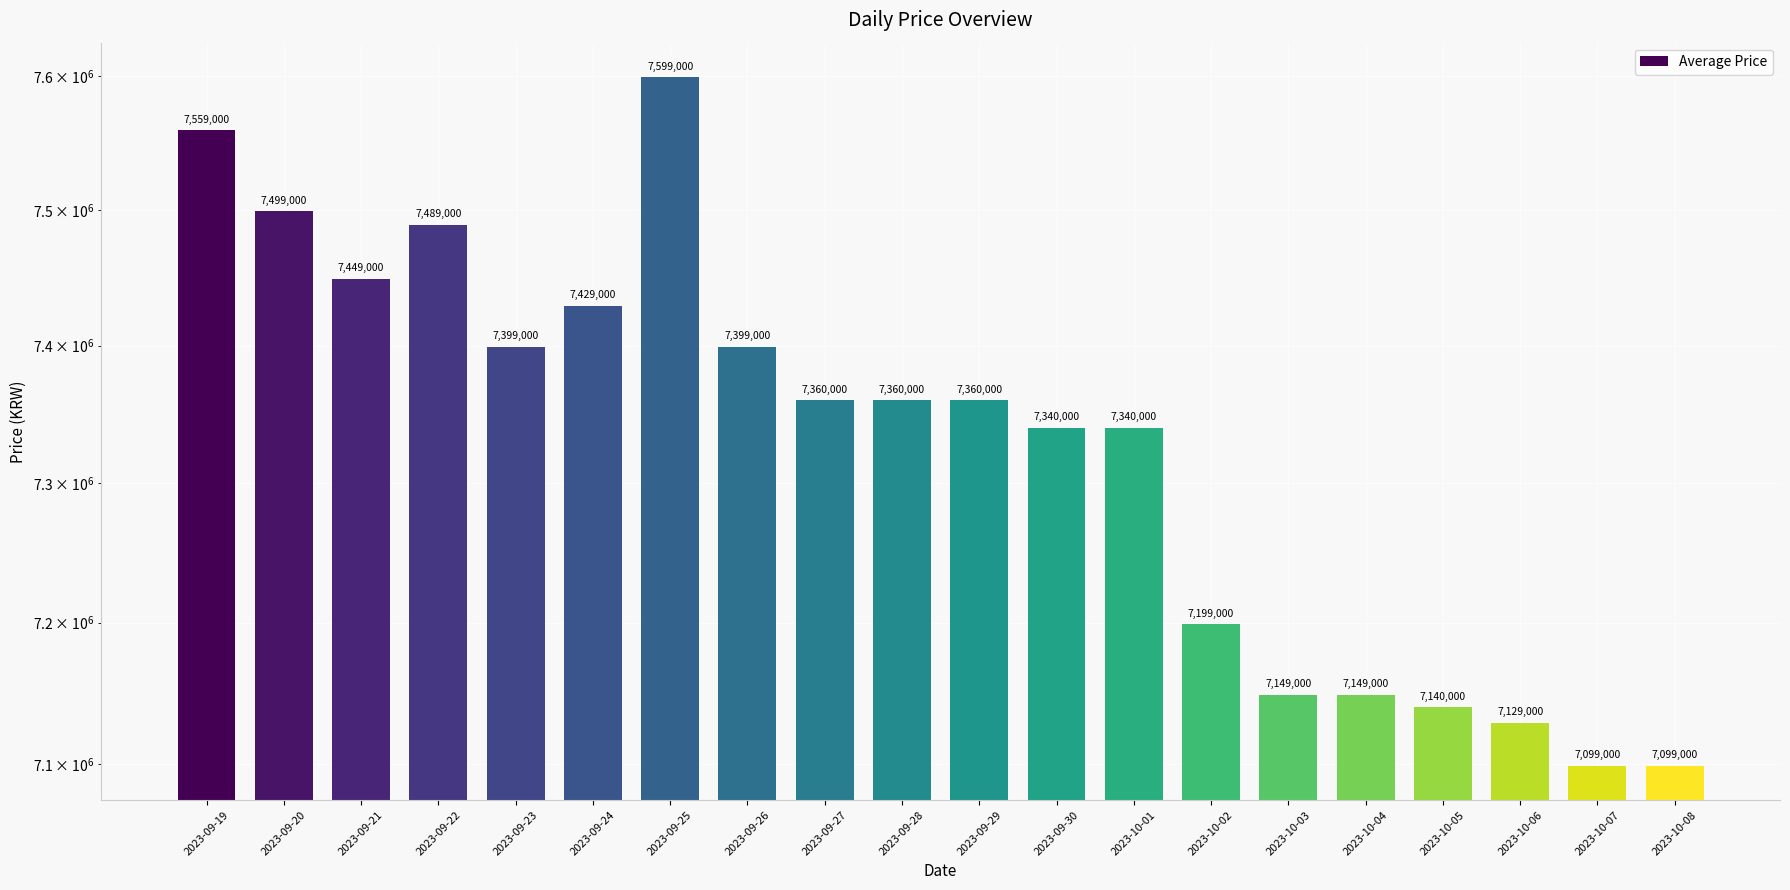

How many values are below 7360000?

9